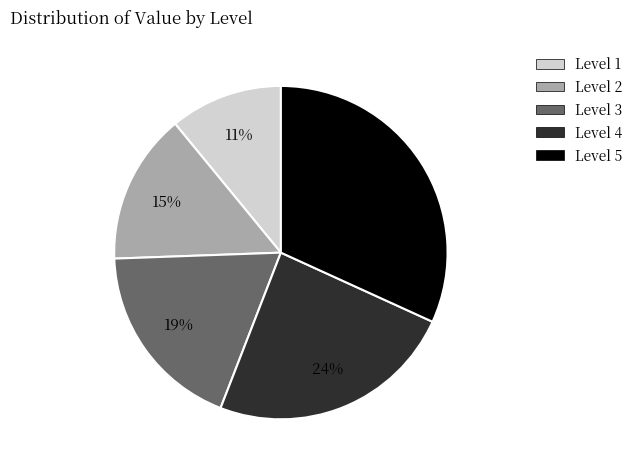

Count the number of slices in the pie.

5